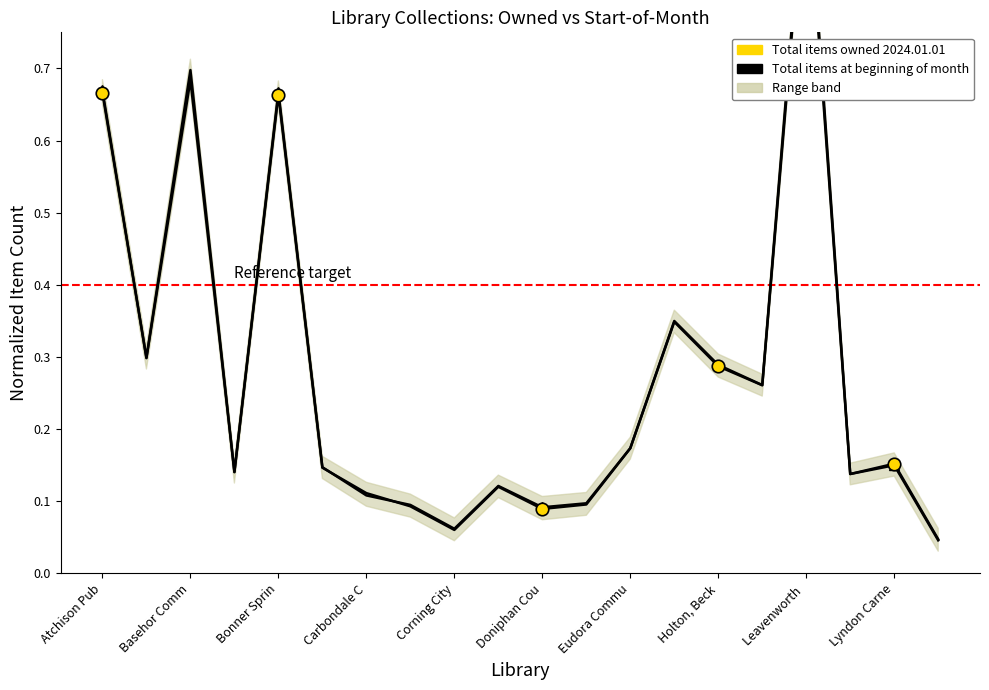

The Total items owned 2024.01.01 series shows 0.5 at Basehor Comm. True or false?

False